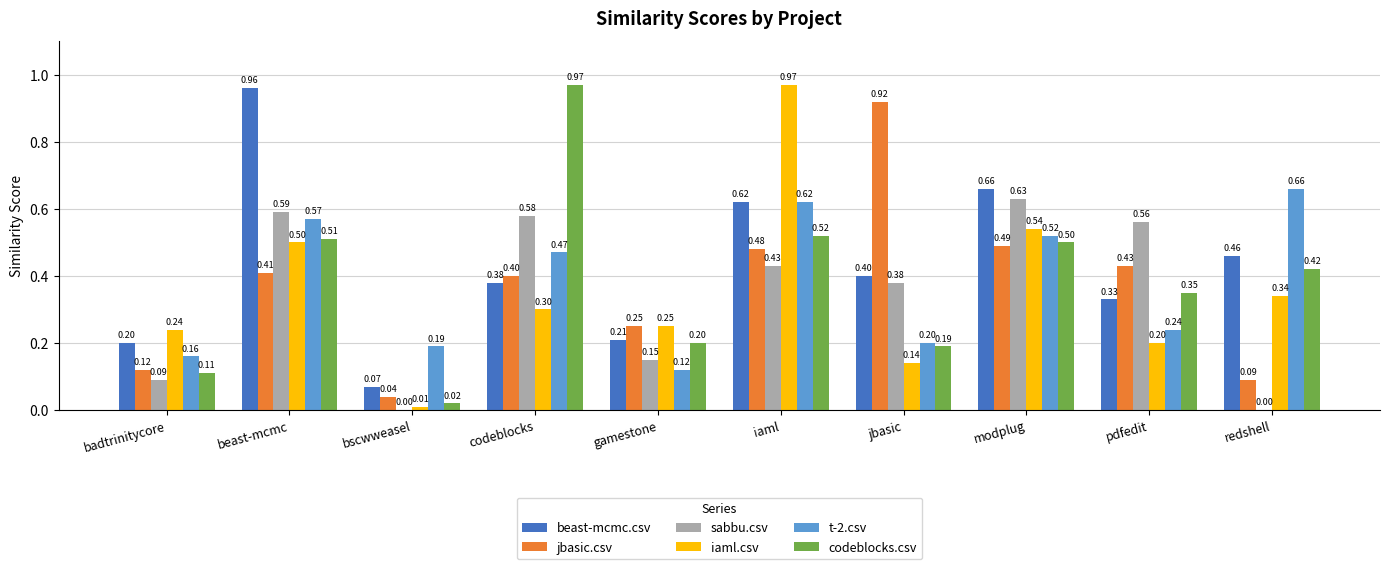

What is the sum of the jbasic.csv values at pdfedit and redshell?

0.5